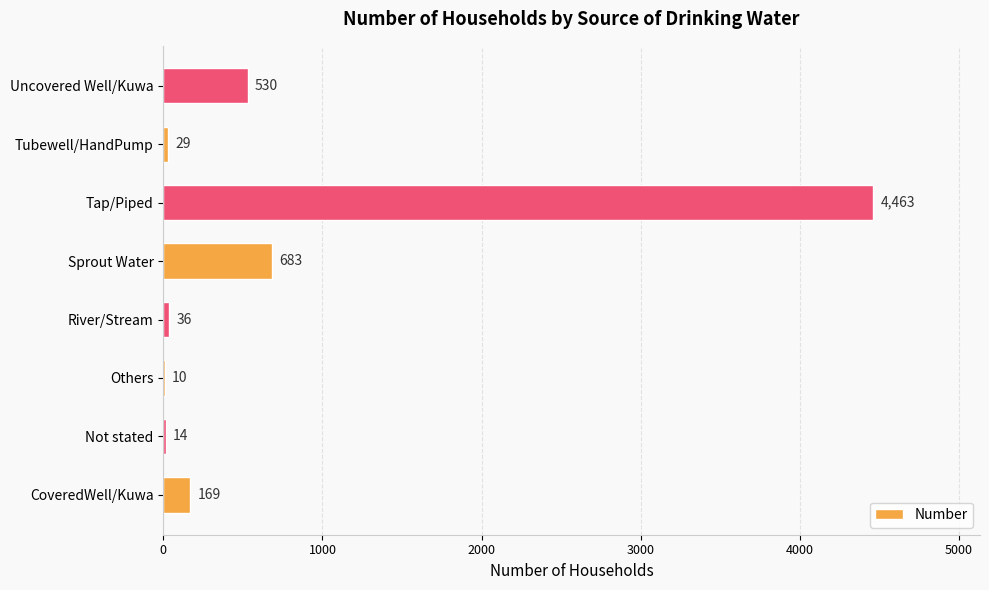

Where is the data nearest to the value 2236?

Sprout Water